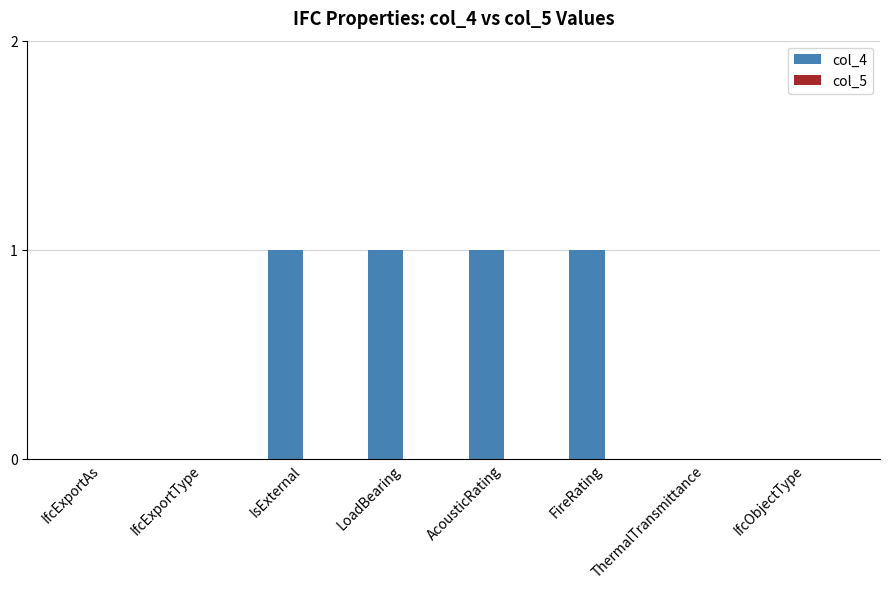

Between IfcObjectType and LoadBearing, which is larger?

LoadBearing